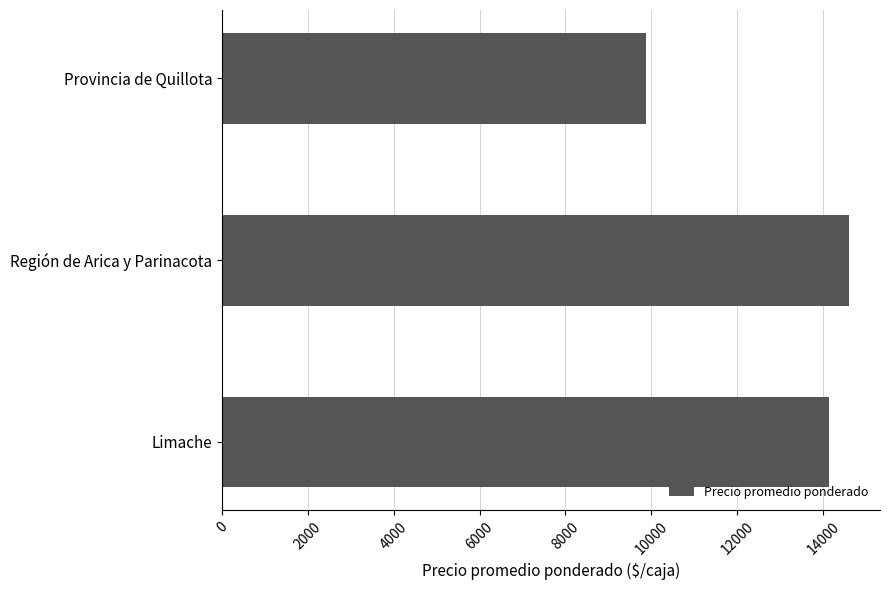

What is the maximum value shown in the chart?

14595